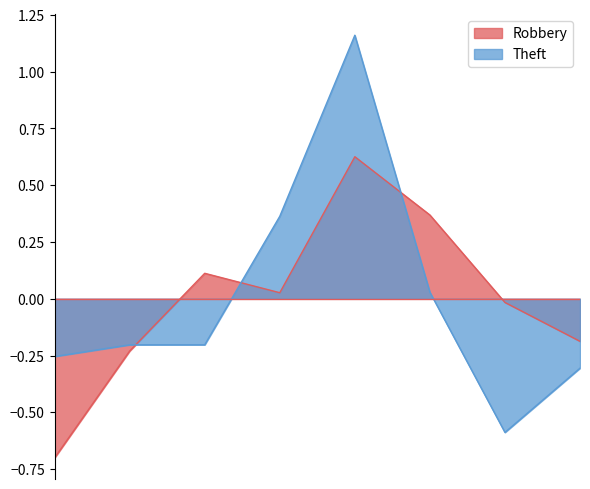

At which label does Robbery first exceed 0?

2017